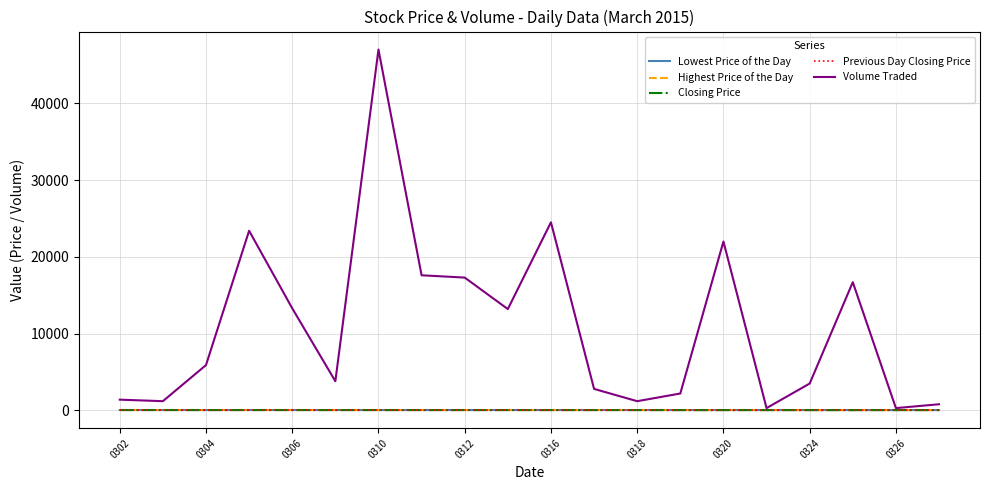

What is the maximum value shown in the chart?

47000.0